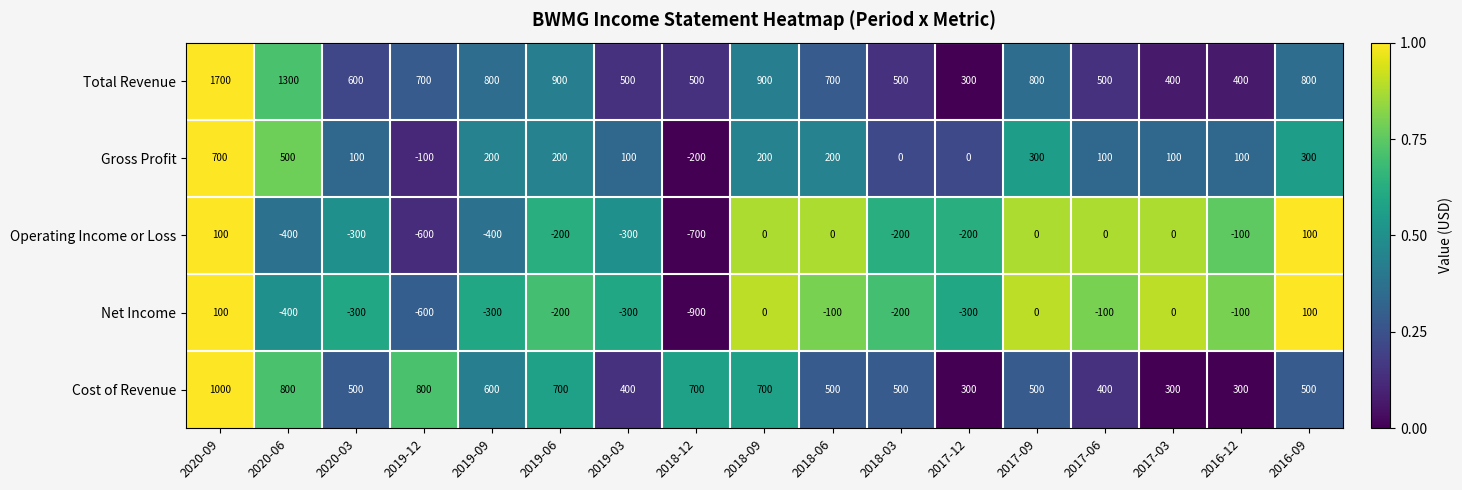

What is the average value of the Gross Profit series?

165